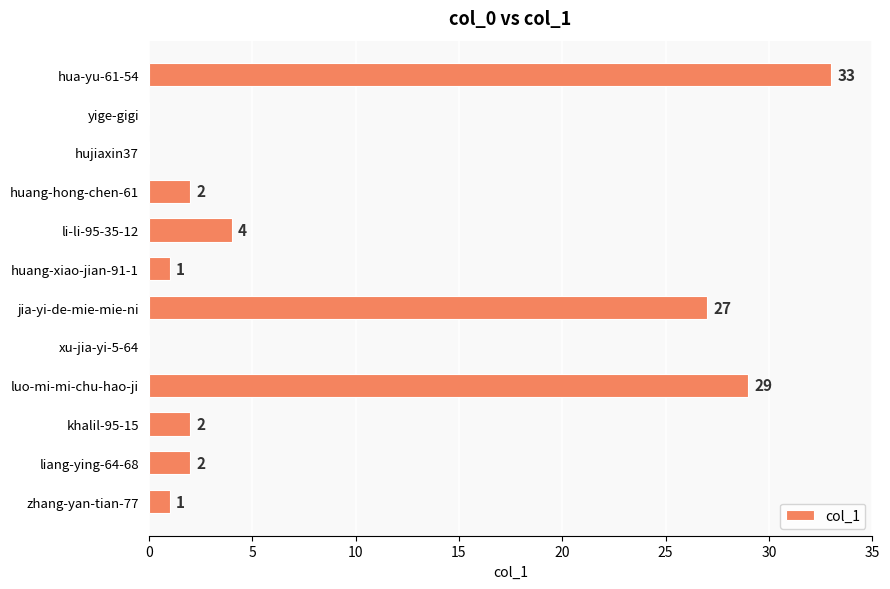

The chart shows a value of 37 at jia-yi-de-mie-mie-ni. True or false?

False